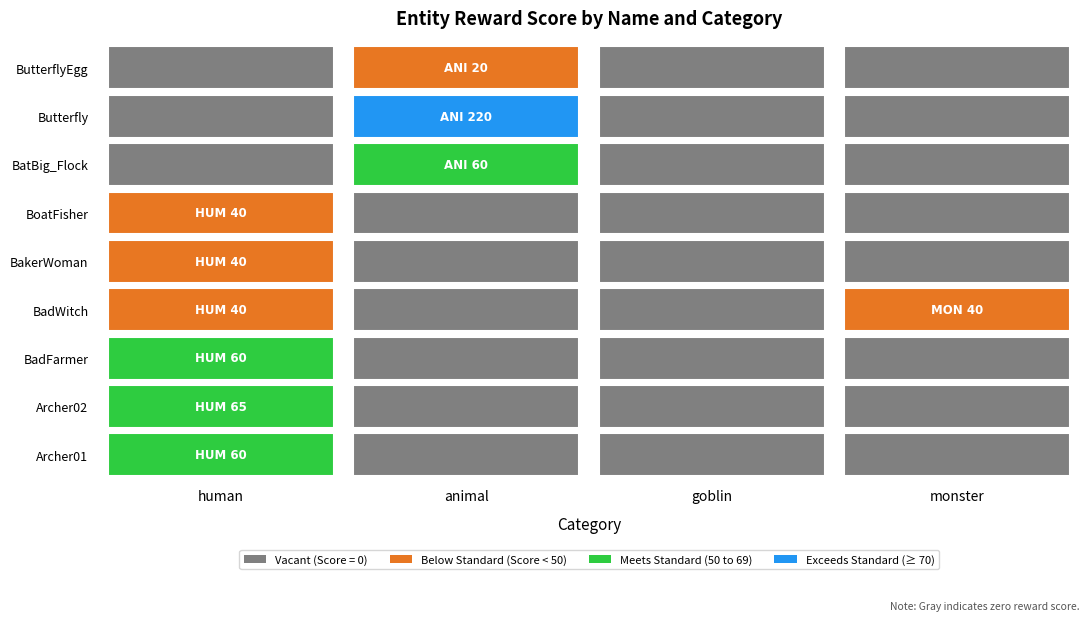

Is the value of goblin at 5 greater than the value of animal at 3?

No